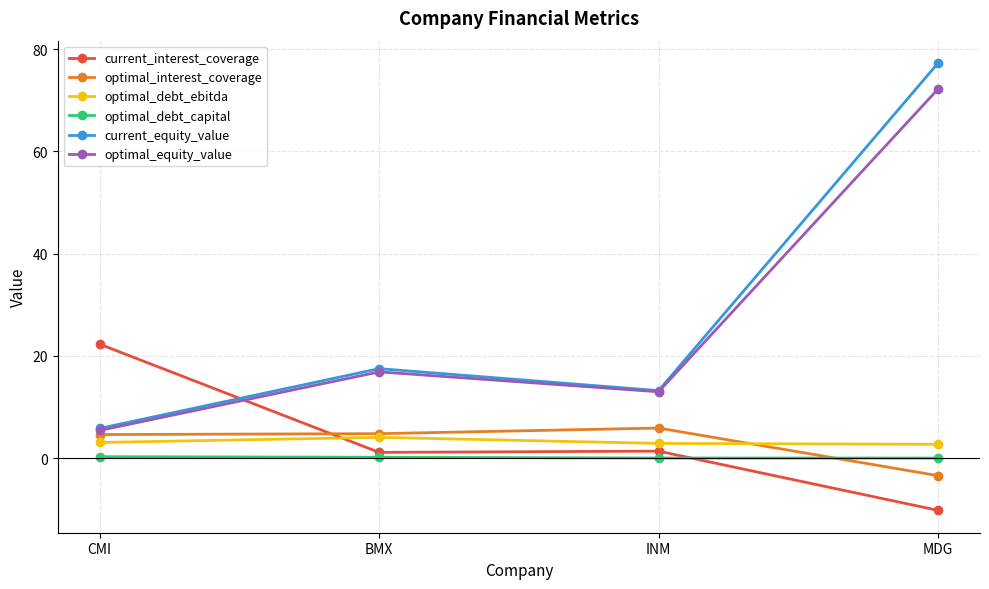

How many interior local peaks does the optimal_equity_value series have?

1